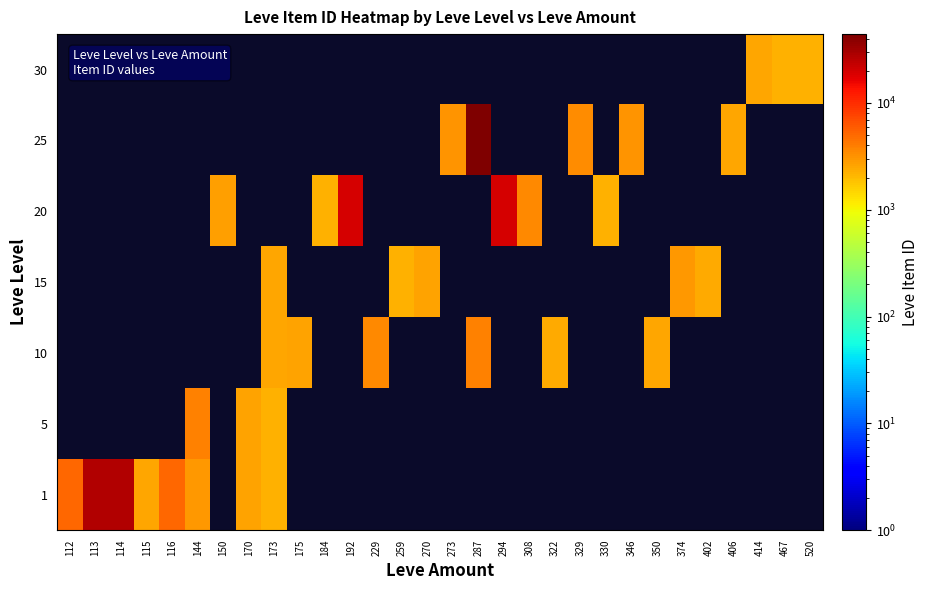

Reading left to right, transcribe all the data shown in this chart.

1: 112=5091	113=27713	114=27125	115=2494	116=5071	144=3011	150=0	170=2680	173=2226	175=0	184=0	192=0	229=0	259=0	270=0	273=0	287=0	294=0	308=0	322=0	329=0	330=0	346=0	350=0	374=0	402=0	406=0	414=0	467=0	520=0
5: 112=0	113=0	114=0	115=0	116=0	144=3767	150=0	170=2662	173=2230	175=0	184=0	192=0	229=0	259=0	270=0	273=0	287=0	294=0	308=0	322=0	329=0	330=0	346=0	350=0	374=0	402=0	406=0	414=0	467=0	520=0
10: 112=0	113=0	114=0	115=0	116=0	144=0	150=0	170=0	173=2495	175=2673	184=0	192=0	229=3550	259=0	270=0	273=0	287=3775	294=0	308=0	322=2470	329=0	330=0	346=0	350=2496	374=0	402=0	406=0	414=0	467=0	520=0
15: 112=0	113=0	114=0	115=0	116=0	144=0	150=0	170=0	173=2497	175=0	184=0	192=0	229=0	259=2236	270=2680	273=0	287=0	294=0	308=0	322=0	329=0	330=0	346=0	350=0	374=3045	402=2471	406=0	414=0	467=0	520=0
20: 112=0	113=0	114=0	115=0	116=0	144=0	150=2712	170=0	173=0	175=0	184=2239	192=19534	229=0	259=0	270=0	273=0	287=0	294=19533	308=3557	322=0	329=0	330=2241	346=0	350=0	374=0	402=0	406=0	414=0	467=0	520=0
25: 112=0	113=0	114=0	115=0	116=0	144=0	150=0	170=0	173=0	175=0	184=0	192=0	229=0	259=0	270=0	273=3096	287=44147	294=0	308=0	322=0	329=3352	330=0	346=3068	350=0	374=0	402=0	406=2473	414=0	467=0	520=0
30: 112=0	113=0	114=0	115=0	116=0	144=0	150=0	170=0	173=0	175=0	184=0	192=0	229=0	259=0	270=0	273=0	287=0	294=0	308=0	322=0	329=0	330=0	346=0	350=0	374=0	402=0	406=0	414=2501	467=2260	520=2257